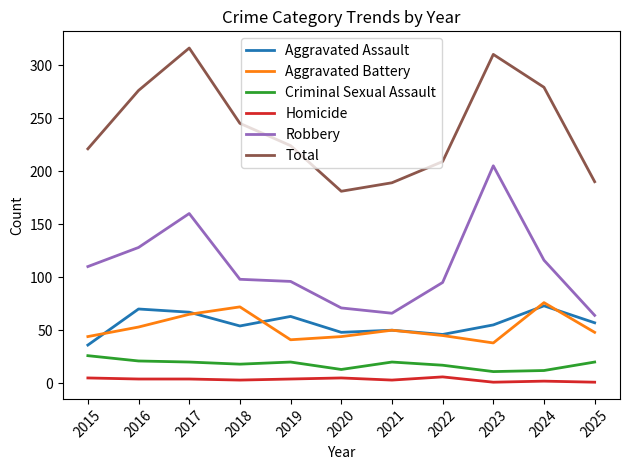

How many series are shown in this chart?

6